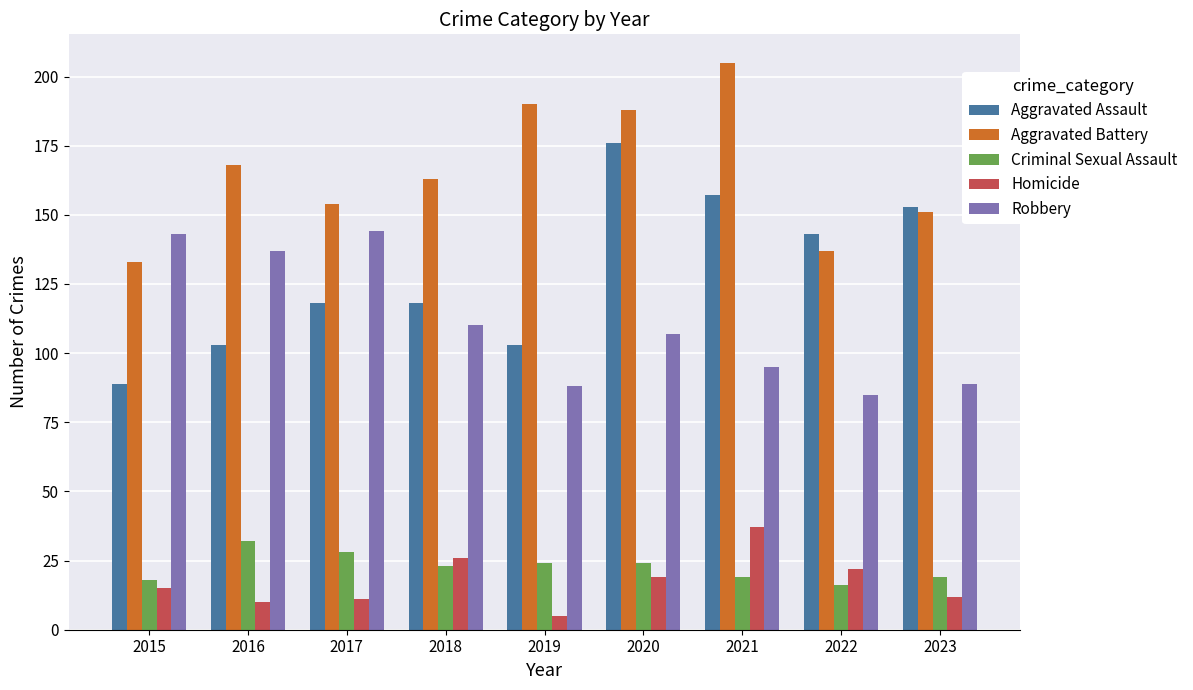

Reading left to right, what are all the values shown in this chart?

Aggravated Assault: 89	103	118	118	103	176	157	143	153
Aggravated Battery: 133	168	154	163	190	188	205	137	151
Criminal Sexual Assault: 18	32	28	23	24	24	19	16	19
Homicide: 15	10	11	26	5	19	37	22	12
Robbery: 143	137	144	110	88	107	95	85	89